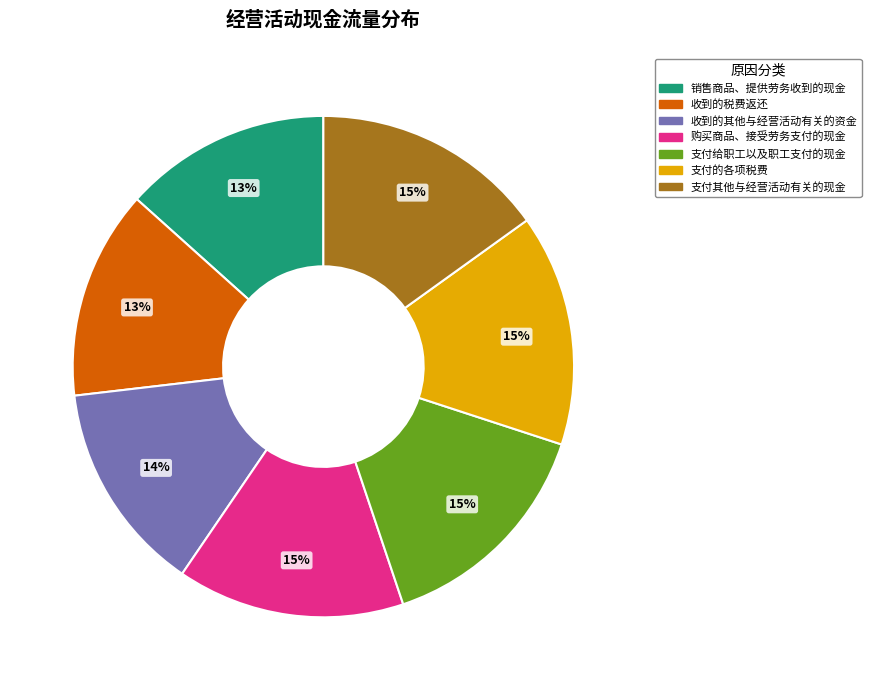

Does any single category account for the majority?

No